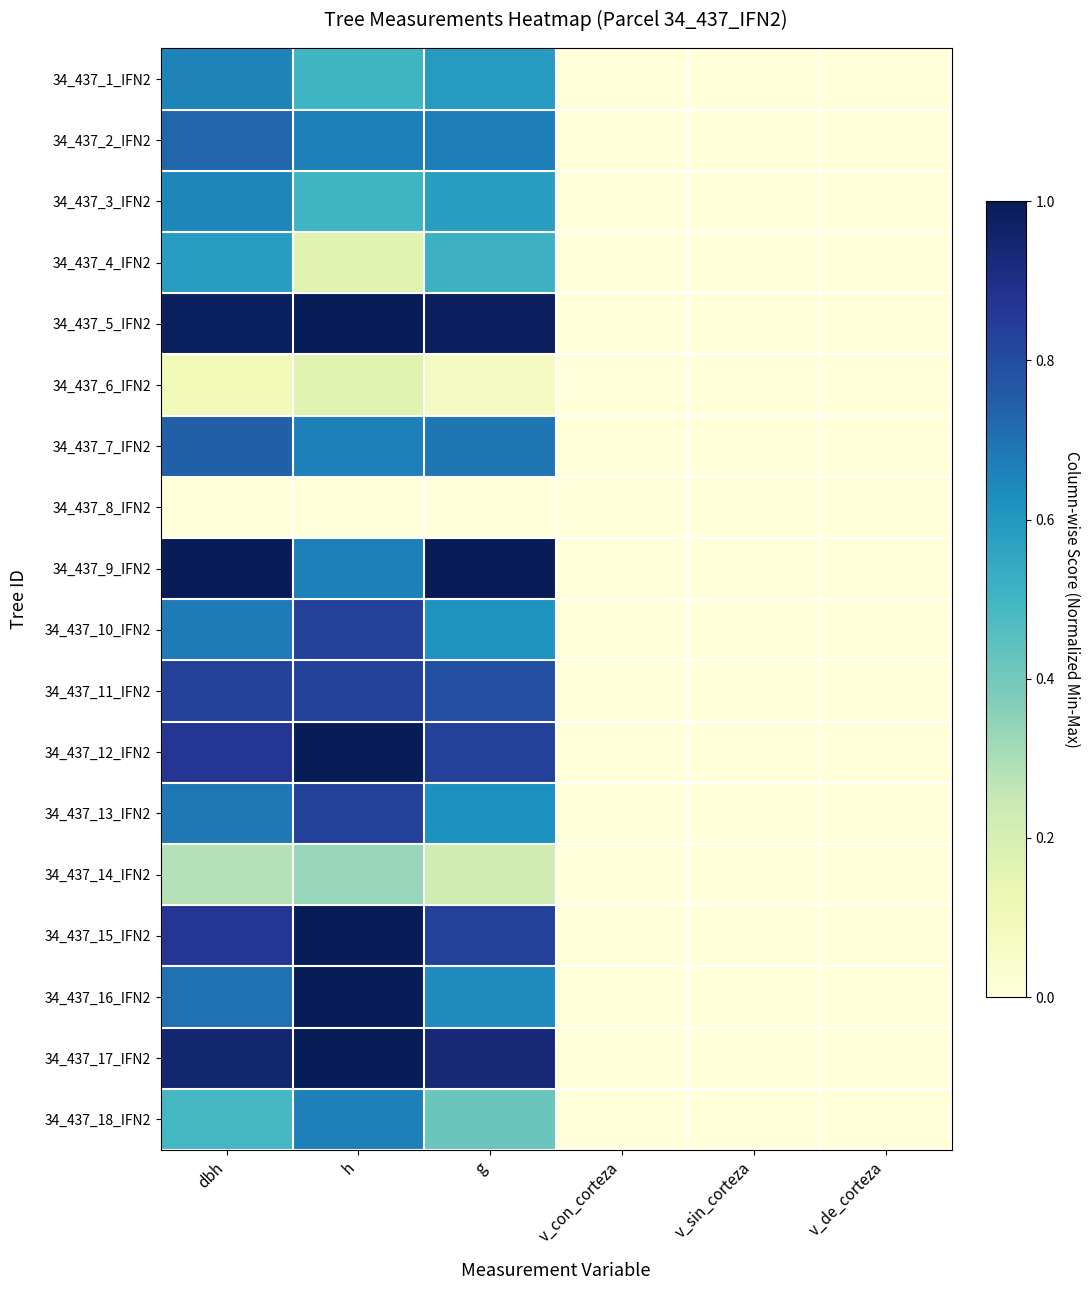

Rank the series by their maximum value, from highest to lowest.

34_437_5_IFN2, 34_437_9_IFN2, 34_437_12_IFN2, 34_437_15_IFN2, 34_437_16_IFN2, 34_437_17_IFN2, 34_437_10_IFN2, 34_437_11_IFN2, 34_437_13_IFN2, 34_437_7_IFN2, 34_437_2_IFN2, 34_437_18_IFN2, 34_437_1_IFN2, 34_437_3_IFN2, 34_437_4_IFN2, 34_437_14_IFN2, 34_437_6_IFN2, 34_437_8_IFN2